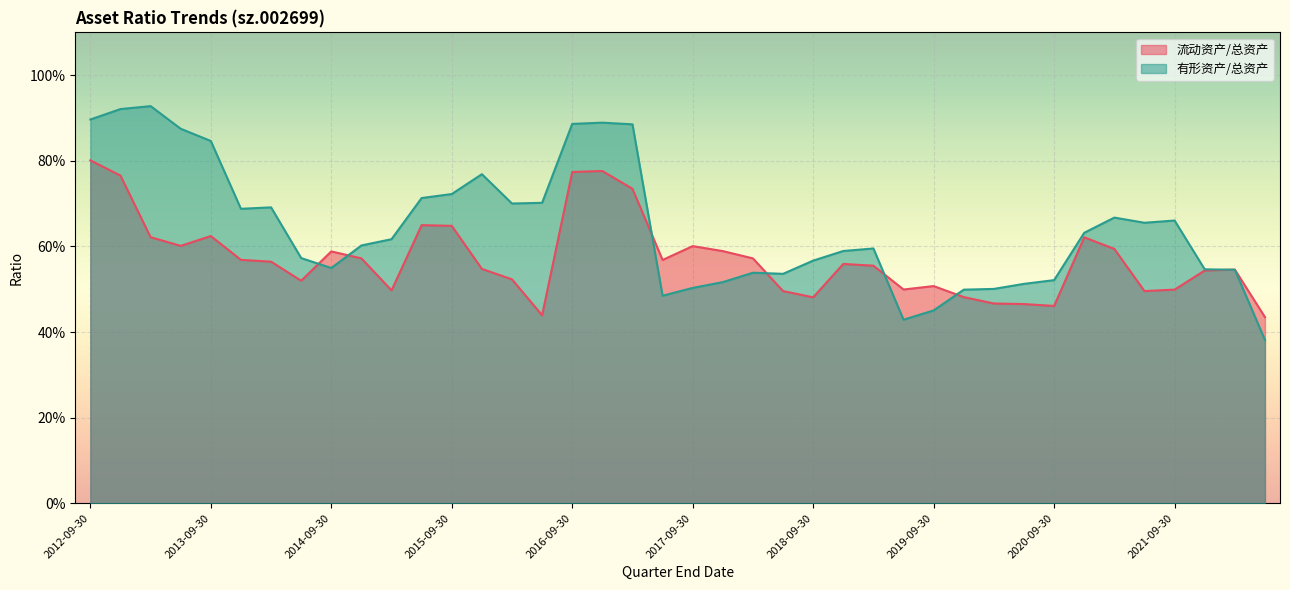

Count the number of data series in this chart.

2